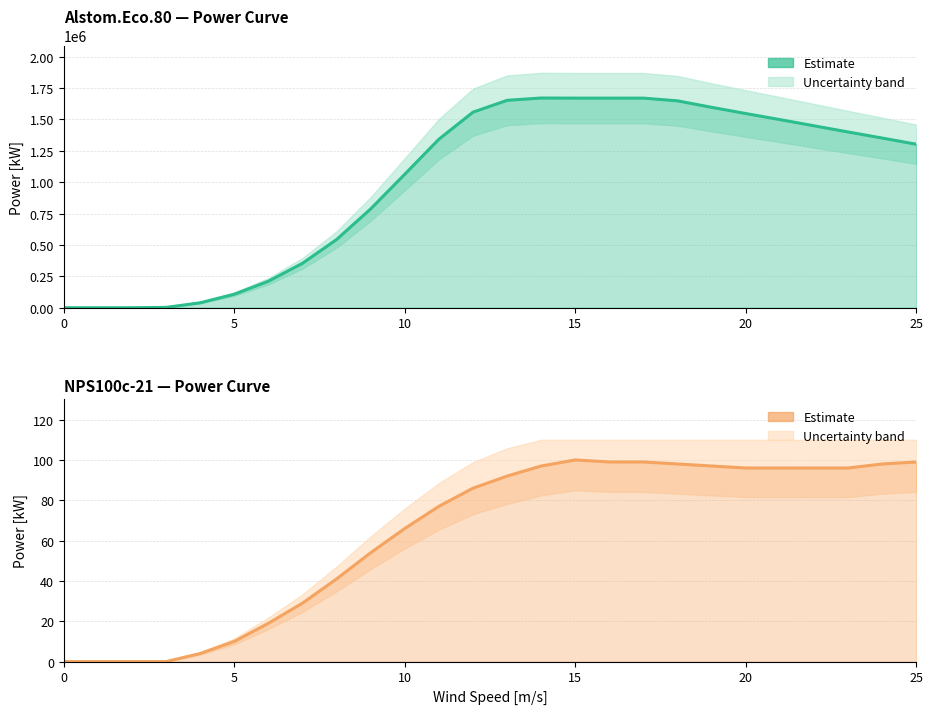

Count the number of data series in this chart.

2